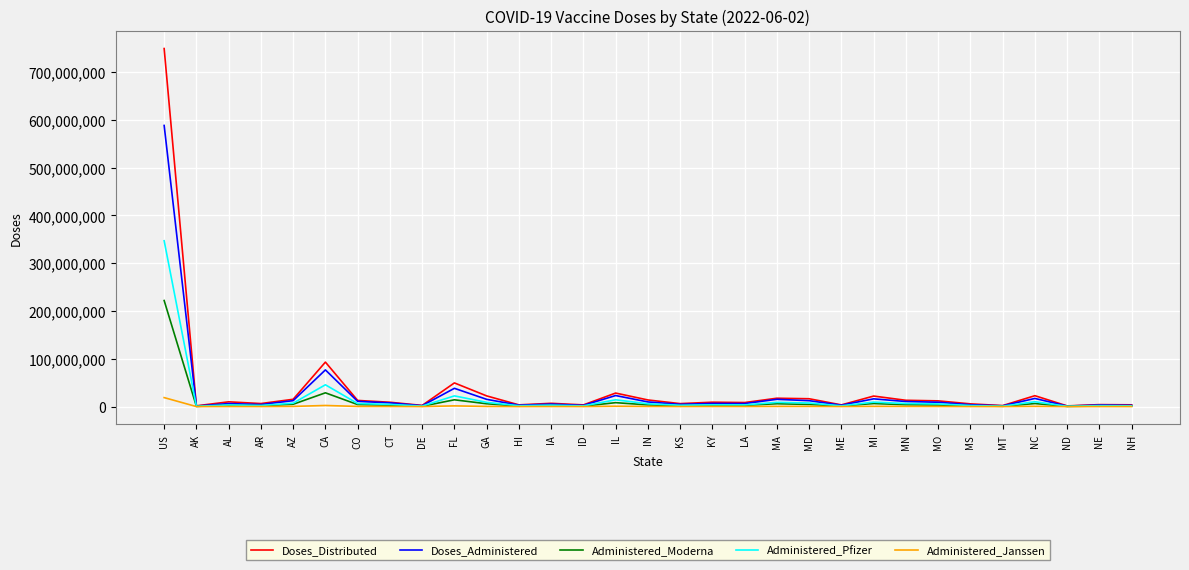

The Administered_Moderna series shows 680888 at MT. True or false?

True